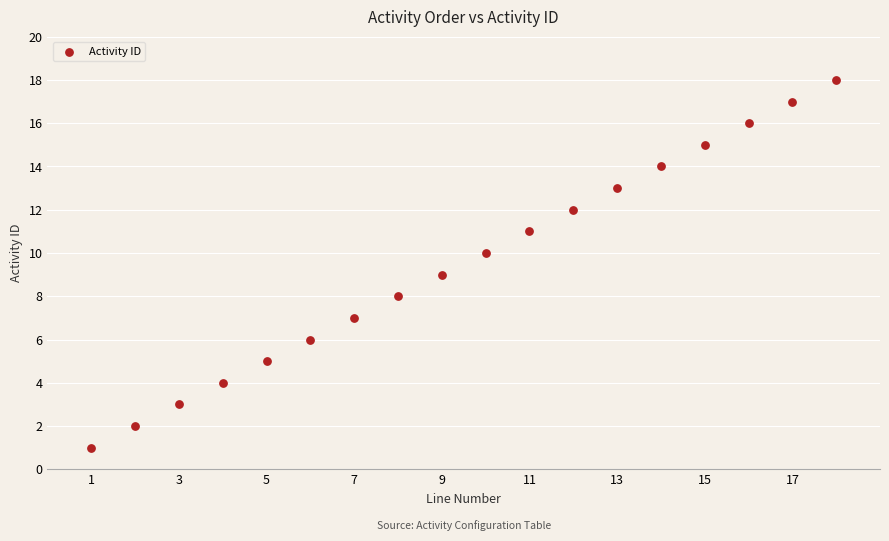

What is the range of Y values (max minus min)?

17